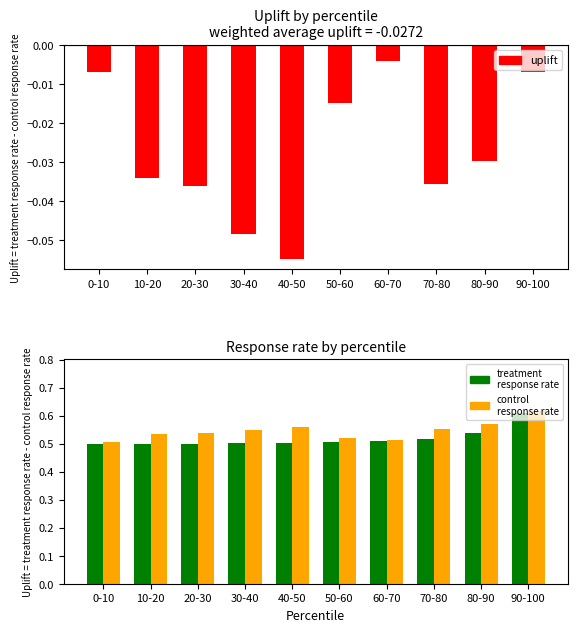

Rank the series by their maximum value, from lowest to highest.

uplift, treatment
response rate, control
response rate